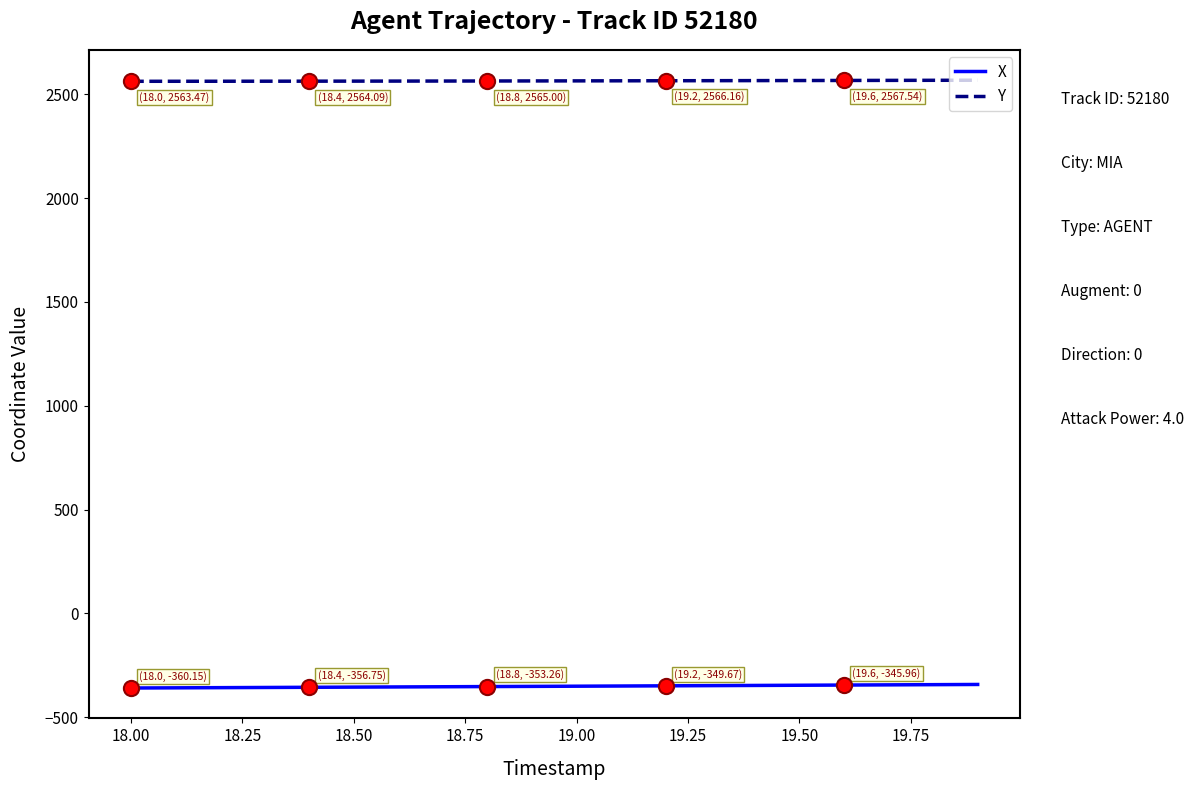

What are all the series names shown in the legend?

X, Y